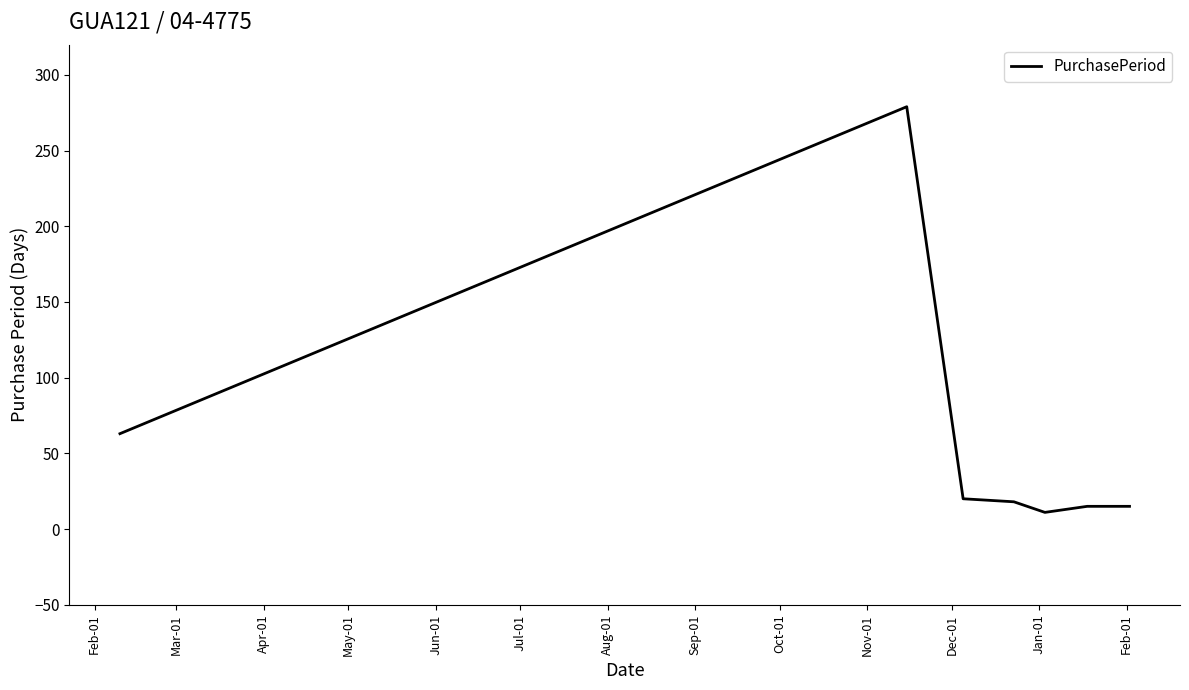

Reading left to right, what are all the values shown in this chart?

63	279	20	18	11	15	15